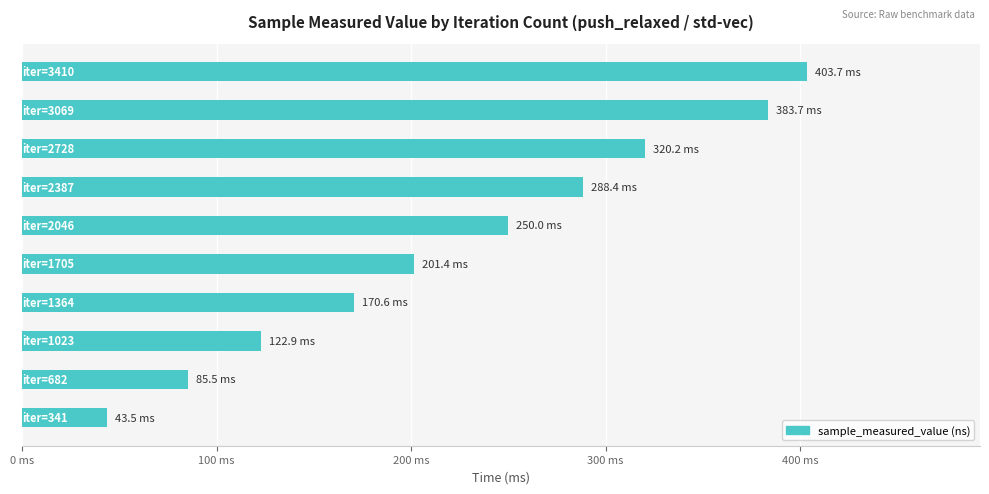

Are the bars horizontal?

Yes